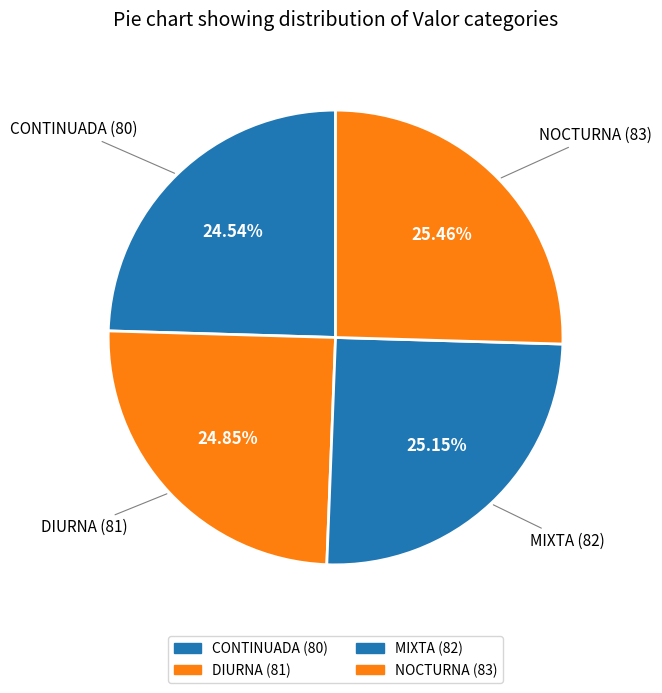

The DIURNA slice represents 25% of the pie. True or false?

True